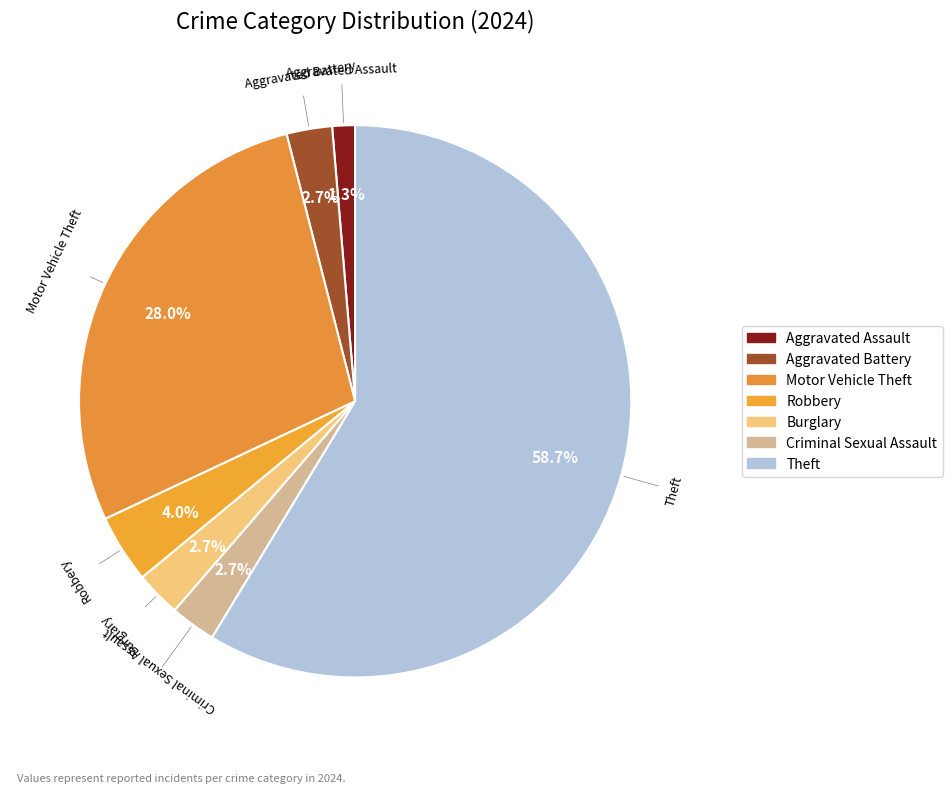

What is the ratio of the value at Aggravated Battery to the value at Motor Vehicle Theft?

0.1